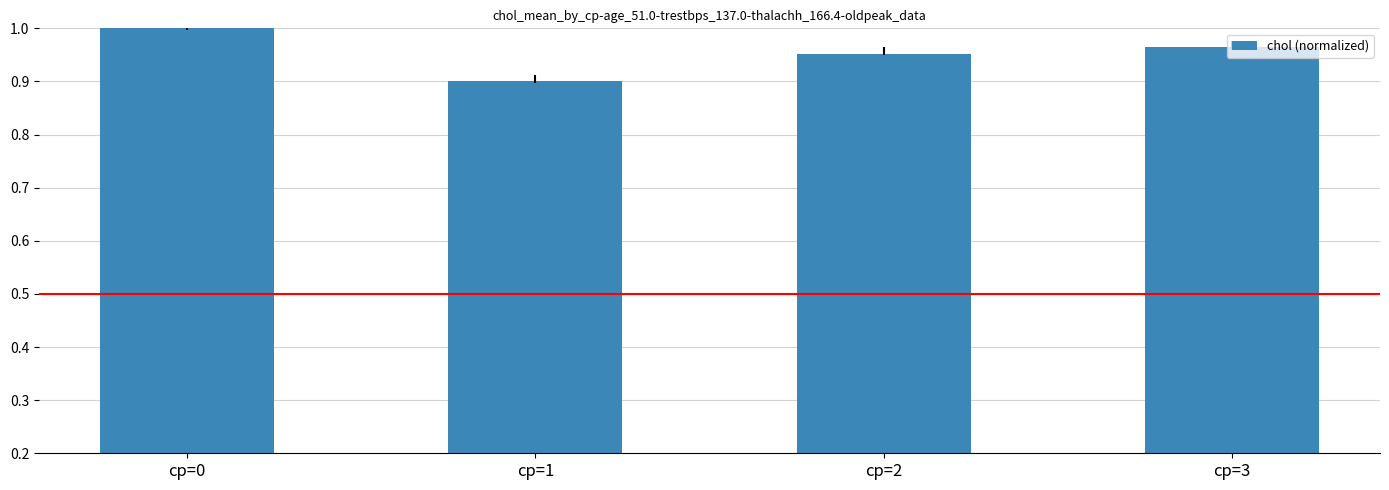

Which has a higher value, cp=1 or cp=0?

cp=0